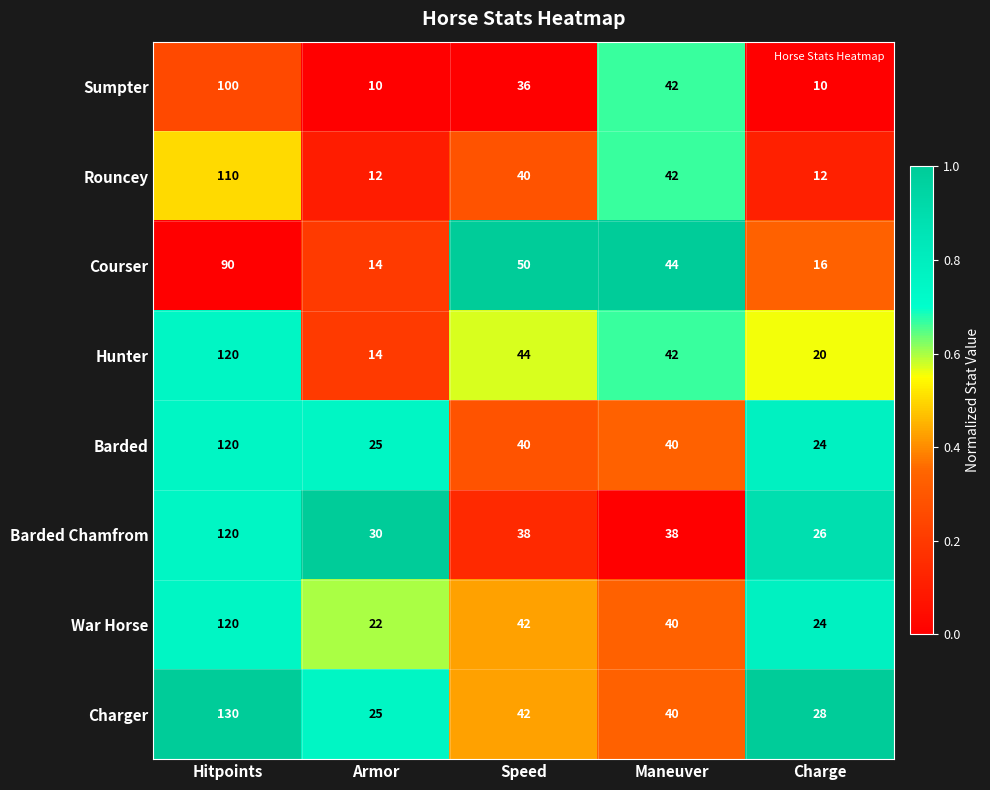

The value of Hunter at Hitpoints is 183. True or false?

False